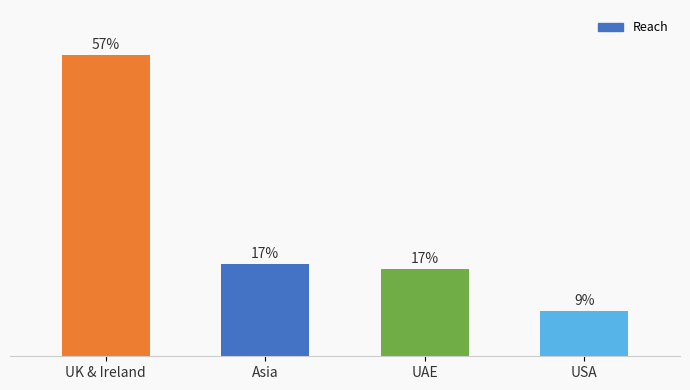

How many series are shown in this chart?

1